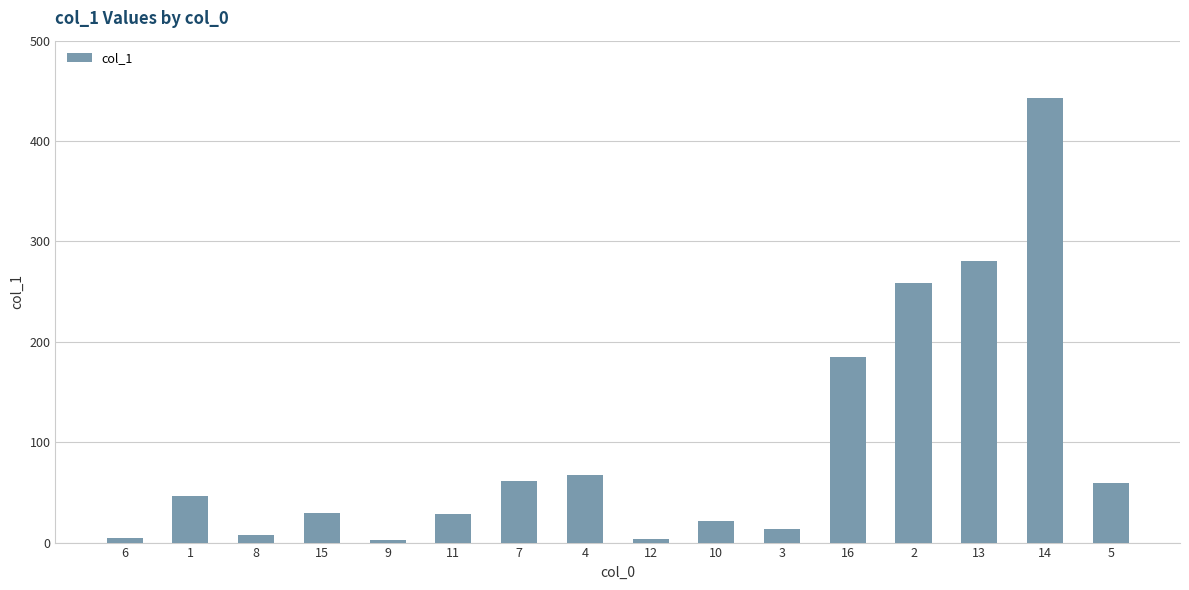

What is the maximum value shown in the chart?

442.7